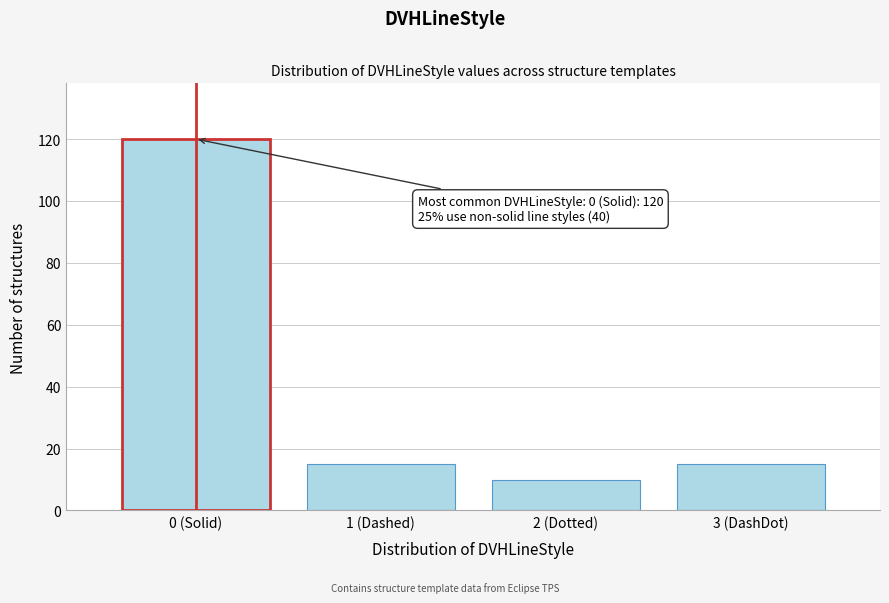

Reading left to right, extract all data points from this chart.

0 (Solid)=120	1 (Dashed)=15	2 (Dotted)=10	3 (DashDot)=15